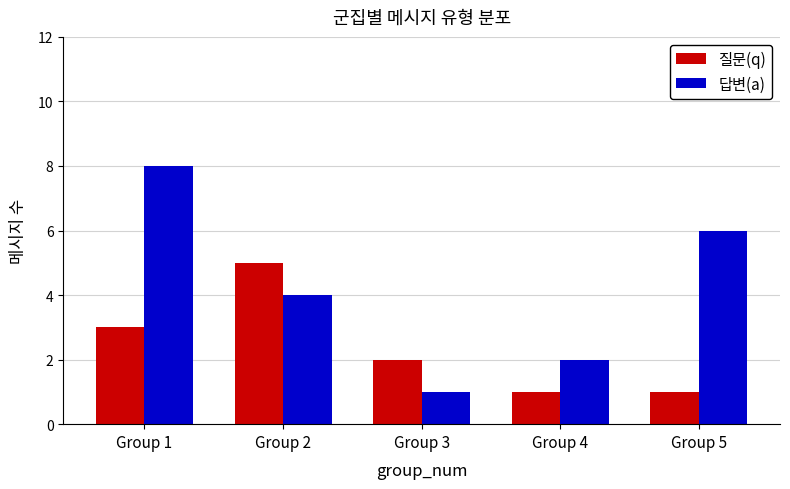

What is the total value across all series at Group 1?

11